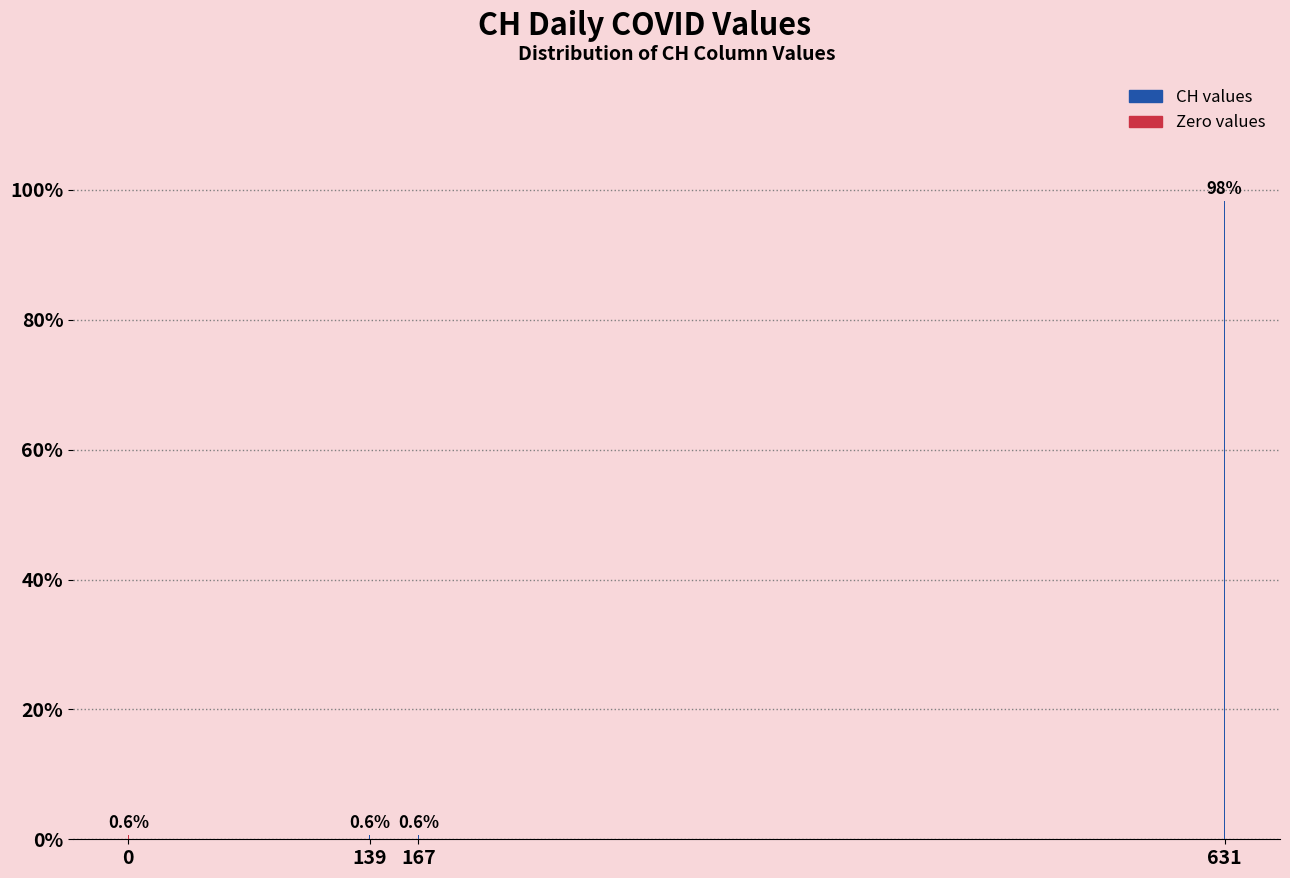

Reading left to right, extract all data points from this chart.

0=0.6	139=0.6	167=0.6	631=98.2